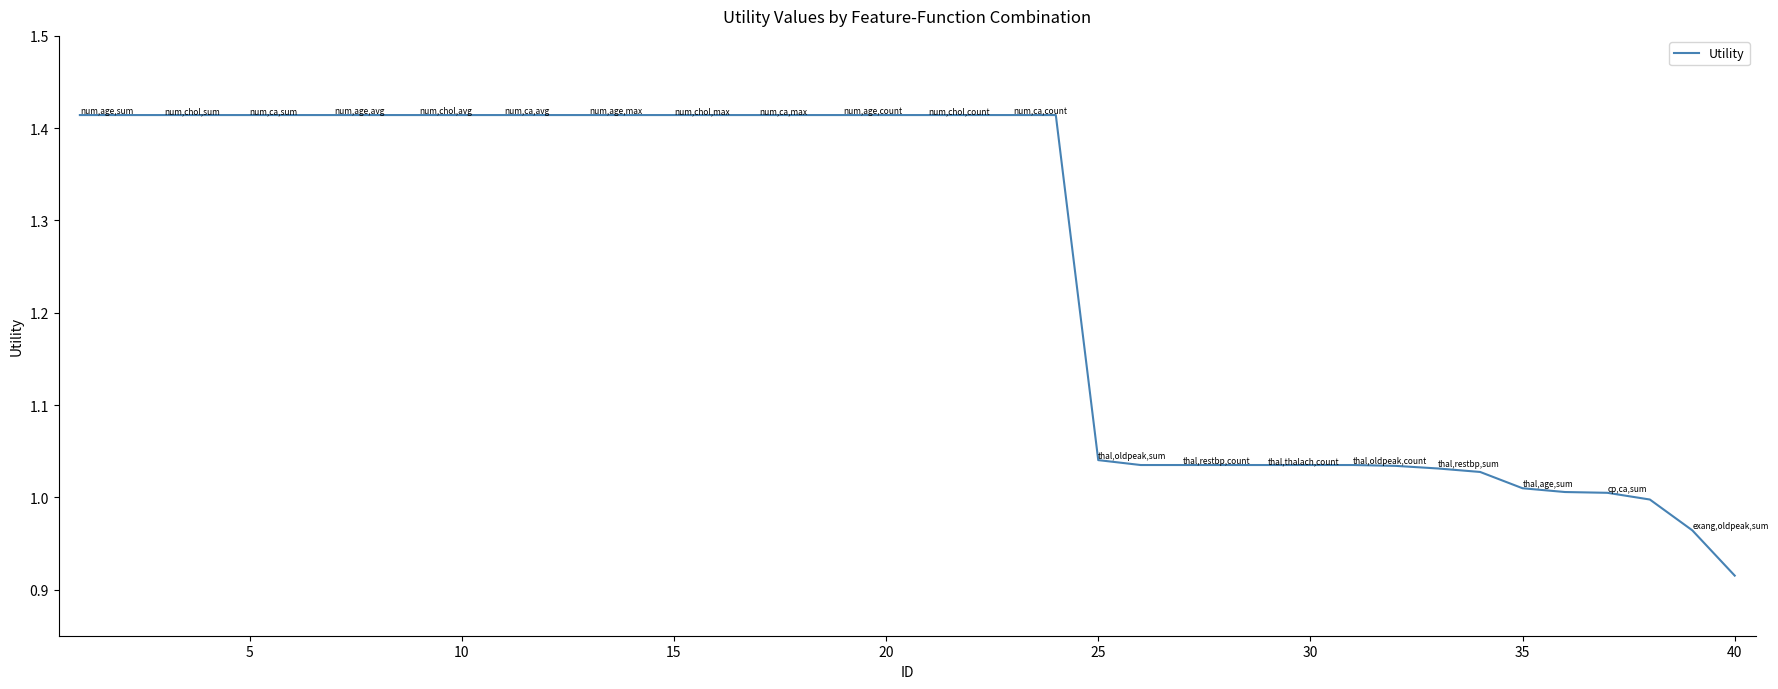

What is the difference between the maximum and minimum values?

0.5